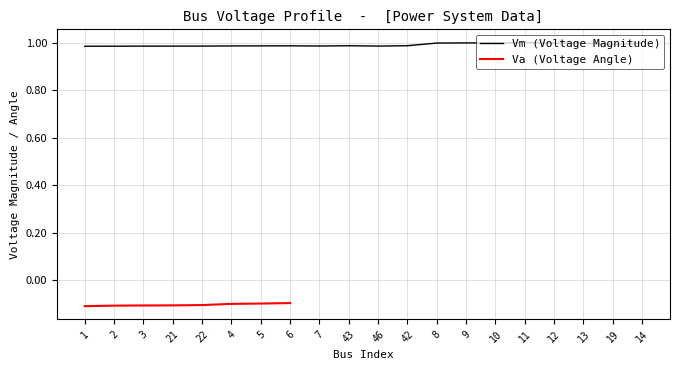

What is the approximate value at 42?

1.0